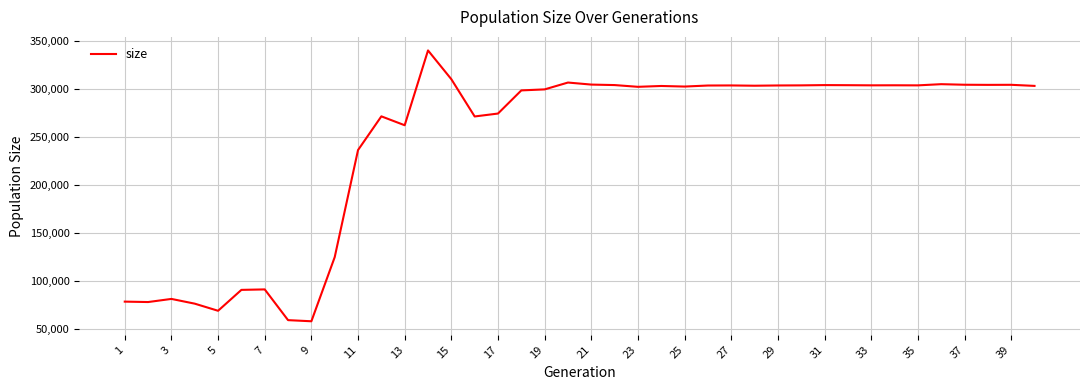

How many series are shown in this chart?

1